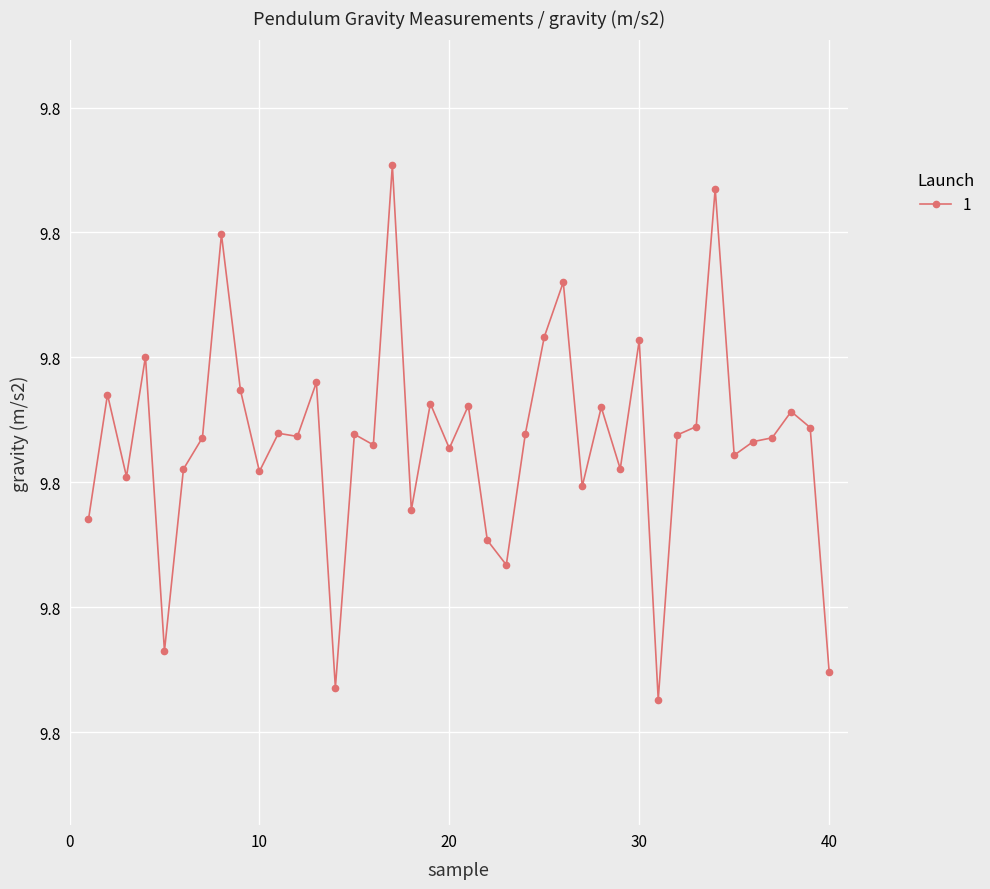

What is the maximum value shown in the chart?

9.8